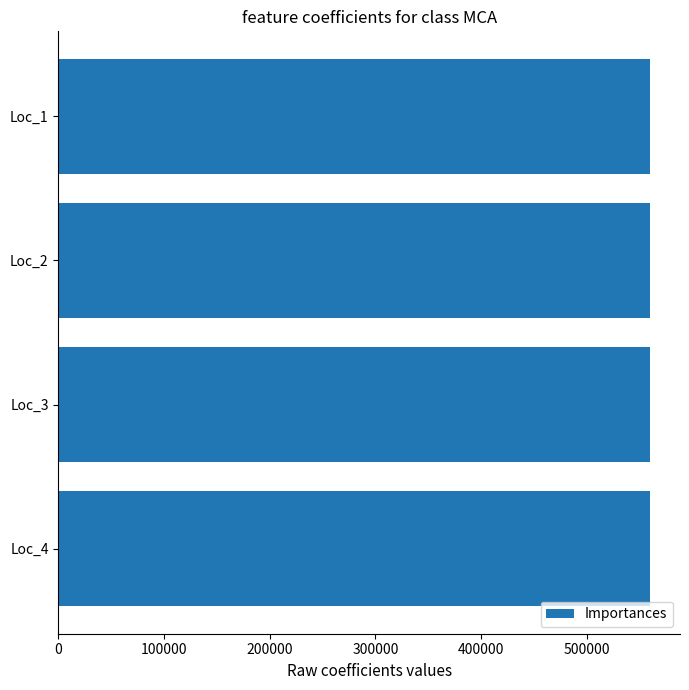

What is the ratio of the value at Loc_4 to the value at Loc_2?

1.0